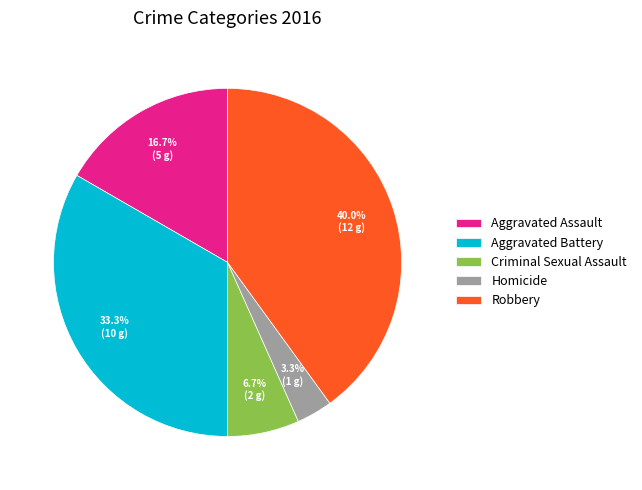

Rank the categories by value from highest to lowest.

Robbery, Aggravated Battery, Aggravated Assault, Criminal Sexual Assault, Homicide